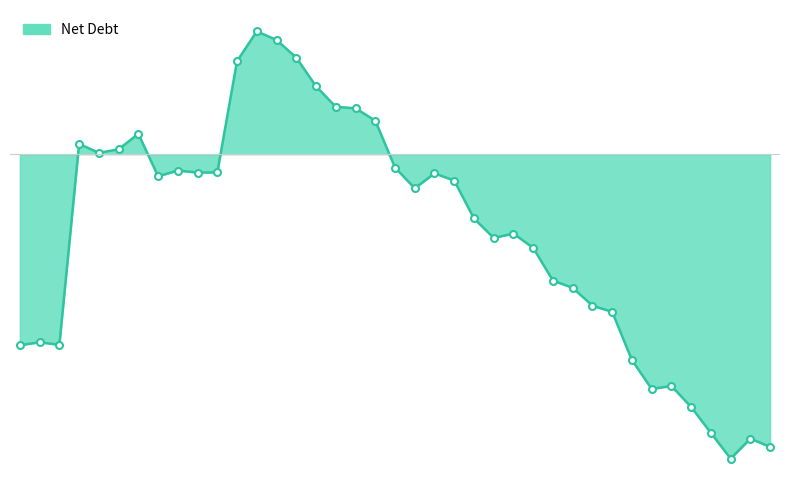

What is the label of the 29th point from the left?

2020-03-31